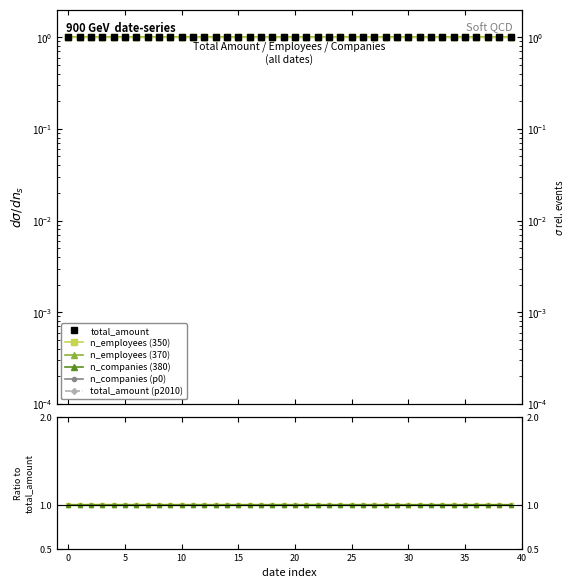

What is the label of the 12th point from the right?

28